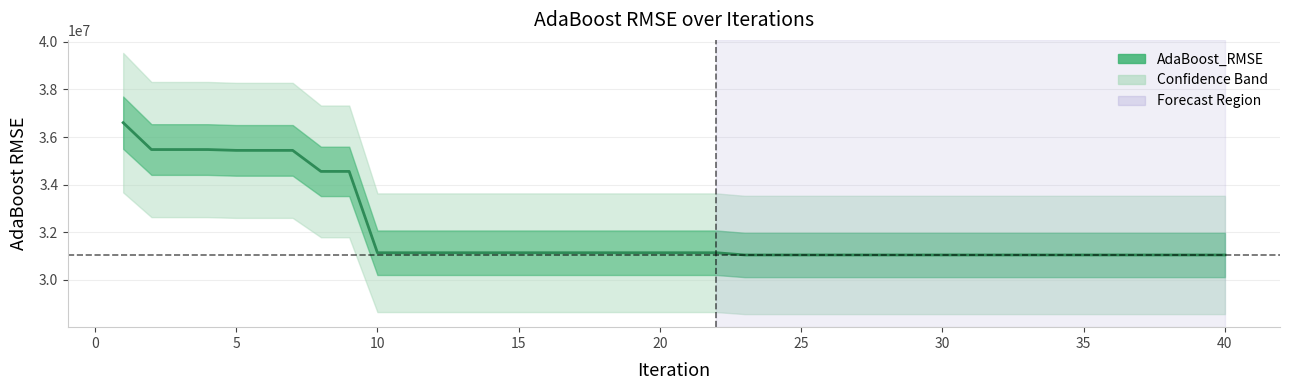

The value at 25 is 31049022.9. True or false?

True